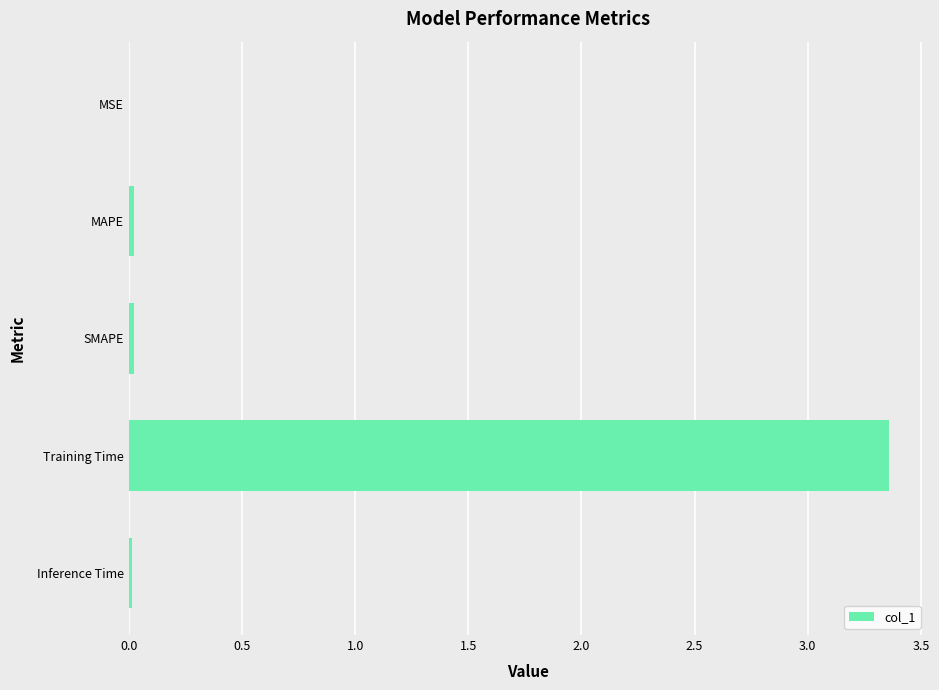

Is it true that the value at MAPE is 0.0?

True